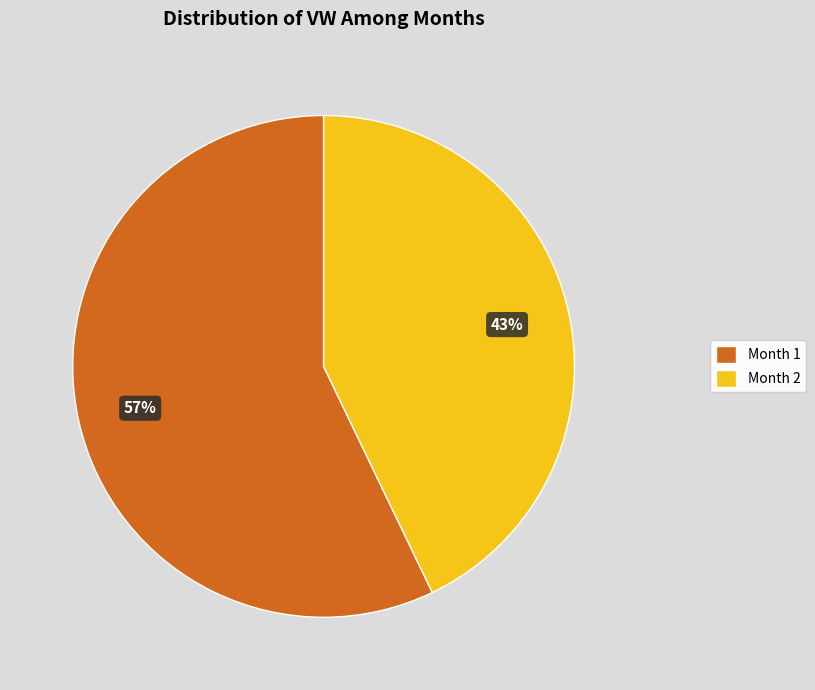

To the nearest percent, what is the difference between the largest and smallest slice percentages?

14%